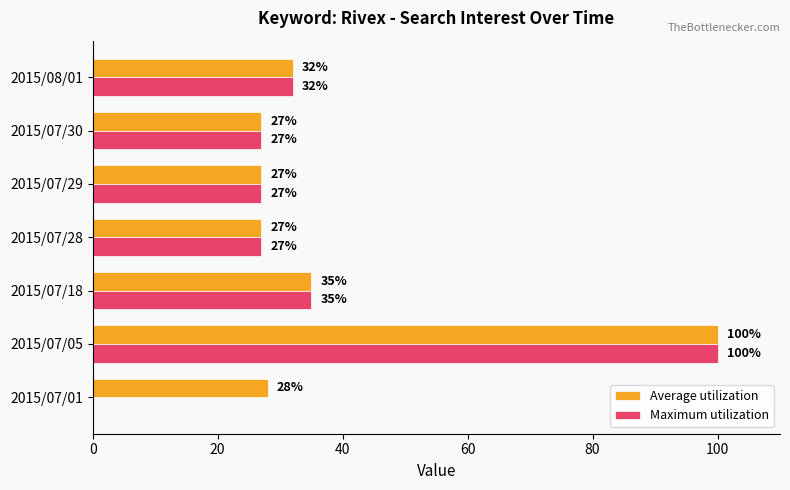

The value of Maximum utilization at 2015/07/01 is -63. True or false?

False